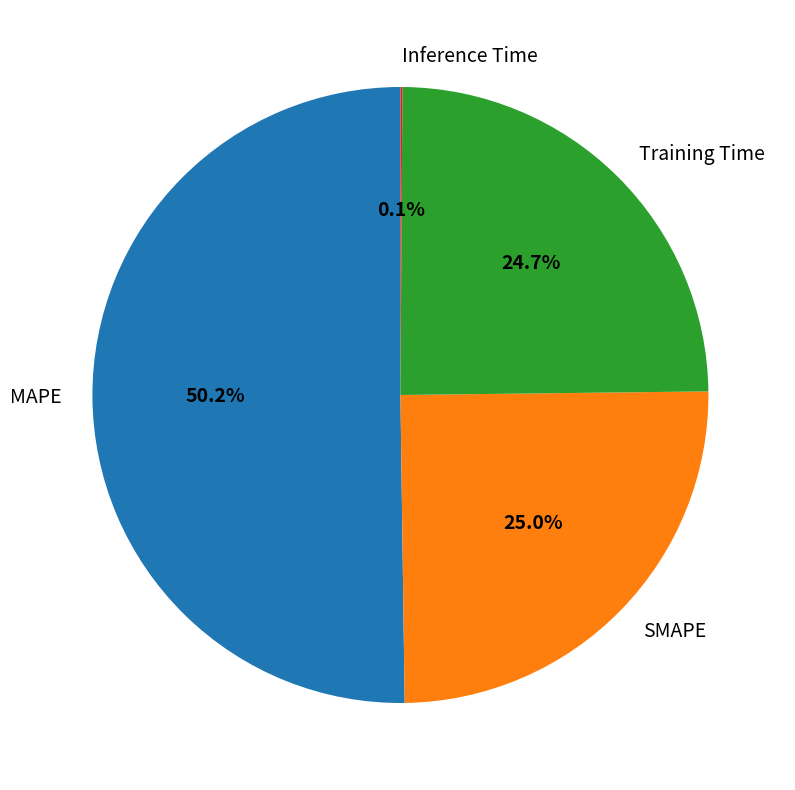

To the nearest percent, what percentage of the pie is Training Time?

25%